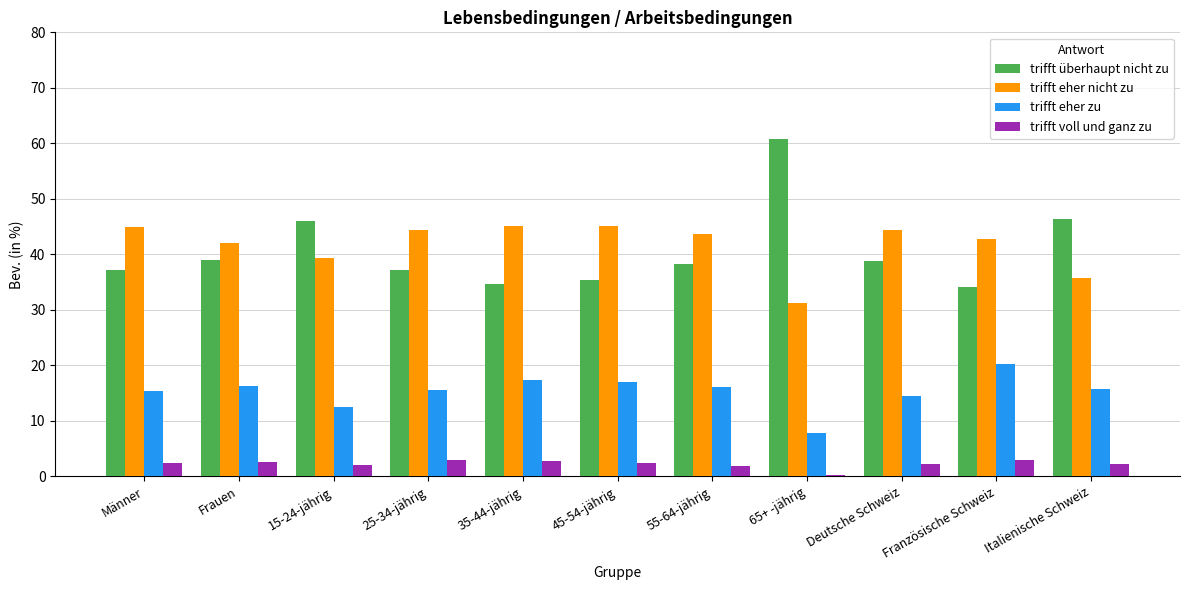

What is the sum of the trifft überhaupt nicht zu values at Frauen and 55-64-jährig?

77.2